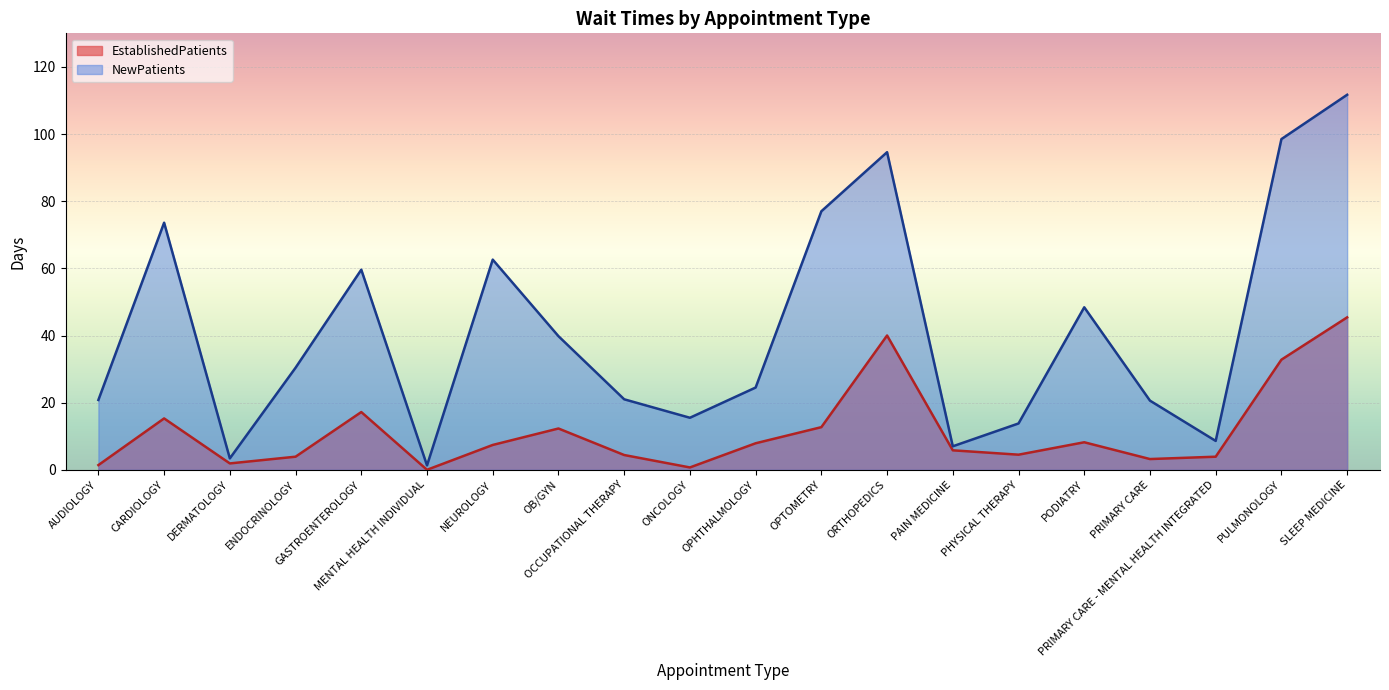

At which category does EstablishedPatients reach its first local peak?

CARDIOLOGY